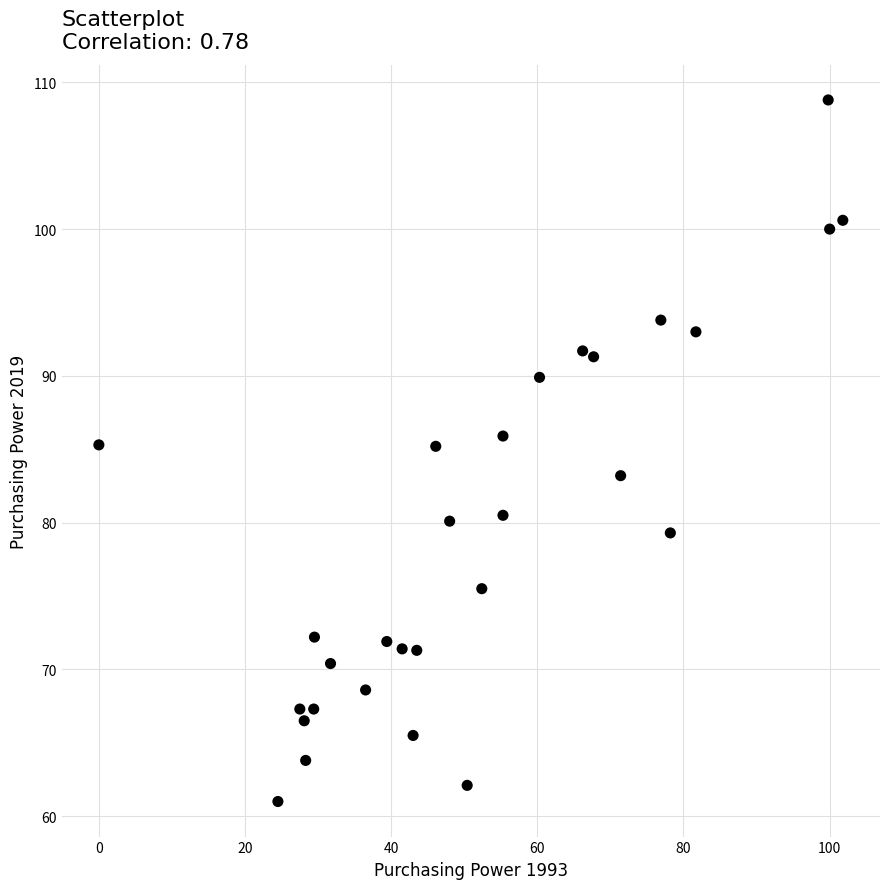

What is the range of X values (max minus min)?

101.8